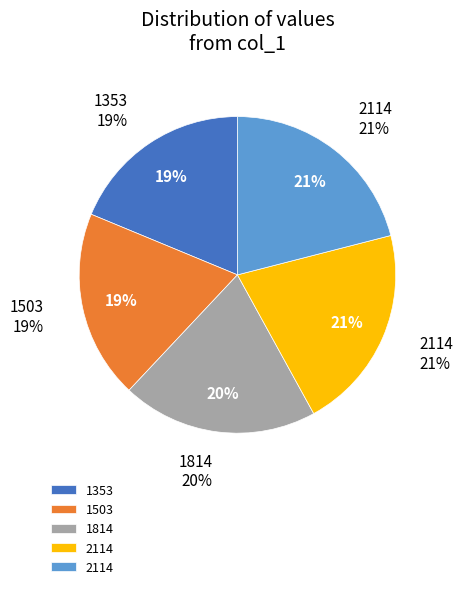

What is the ratio of the value at 2114 to the value at 2114?

1.0